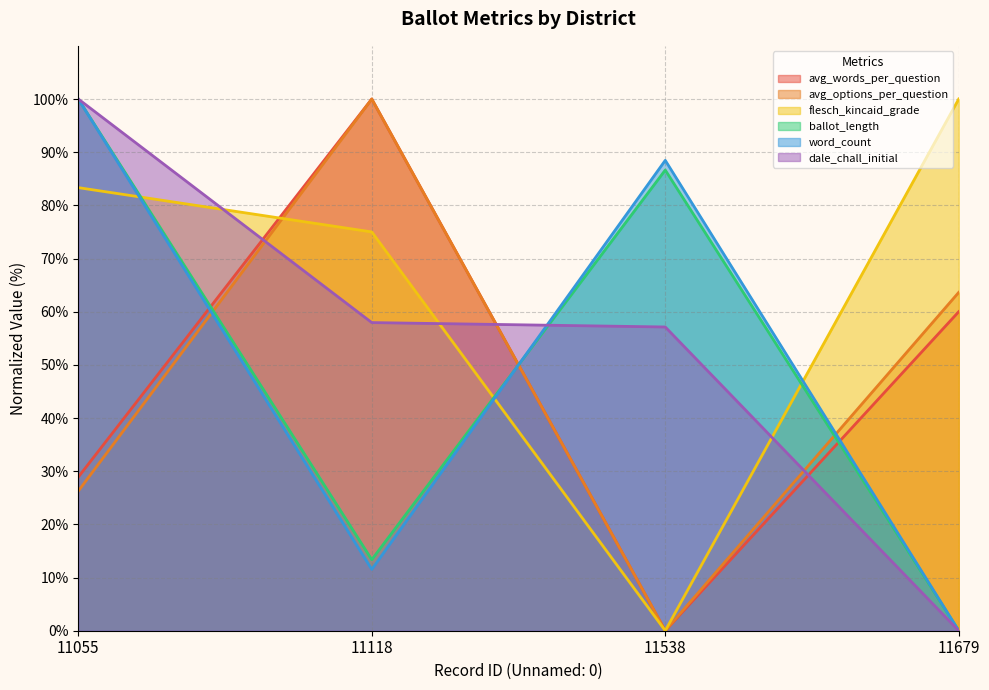

Count the number of data series in this chart.

6